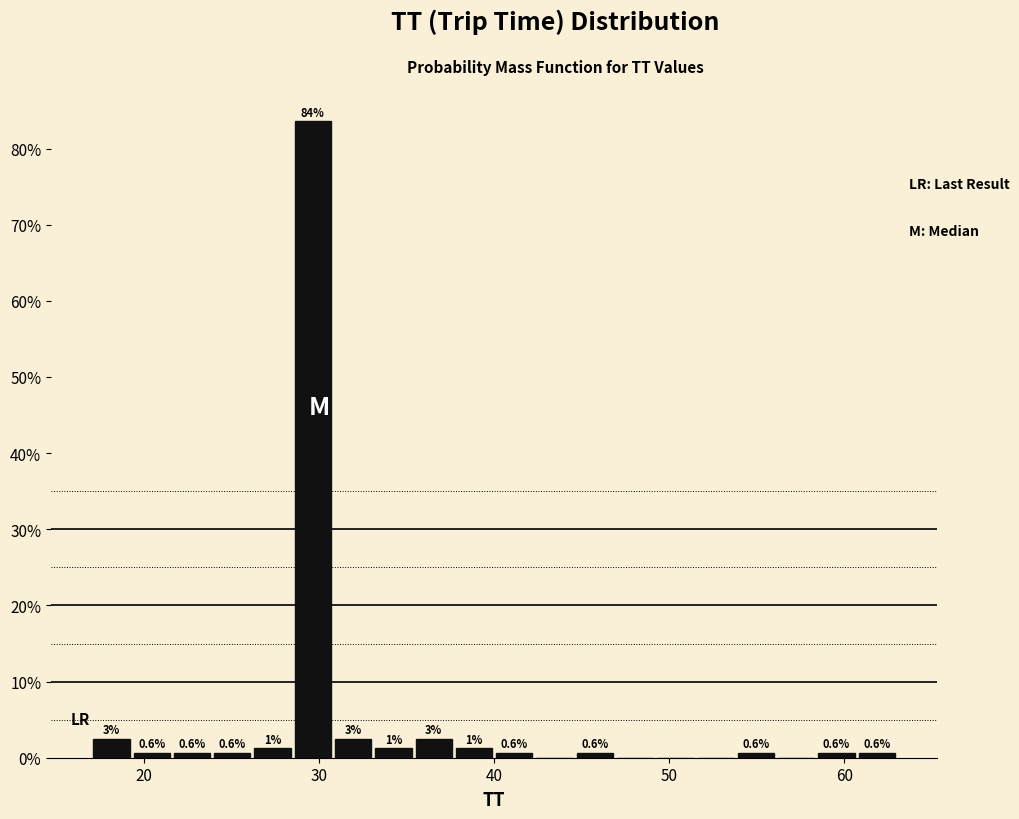

Read against the x-axis, roughly where is the centre of the tallest bar?

30